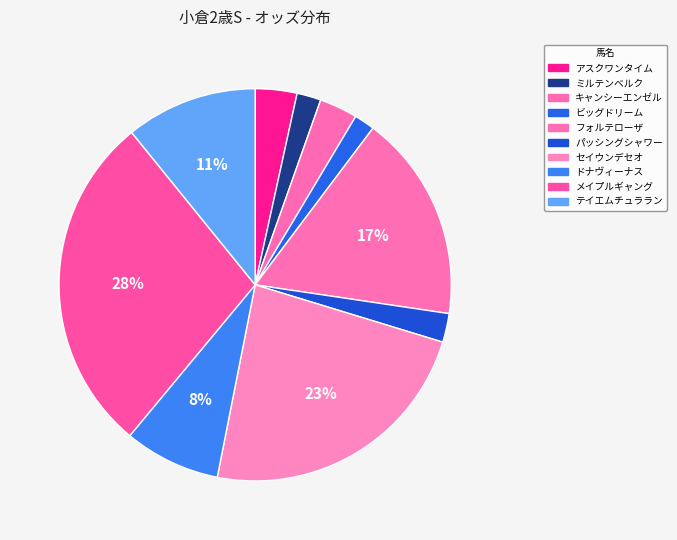

Rank the categories by value from highest to lowest.

メイプルギャング, セイウンデセオ, フォルテローザ, テイエムチュララン, ドナヴィーナス, アスクワンタイム, キャンシーエンゼル, パッシングシャワー, ミルテンベルク, ビッグドリーム